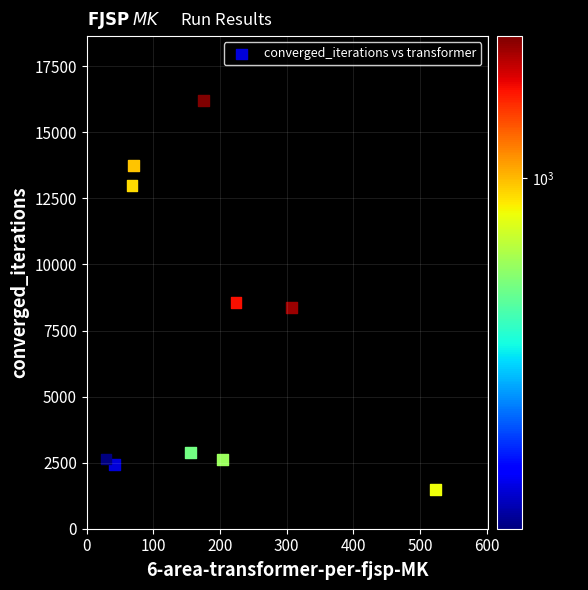

What is the range of Y values (max minus min)?

14733